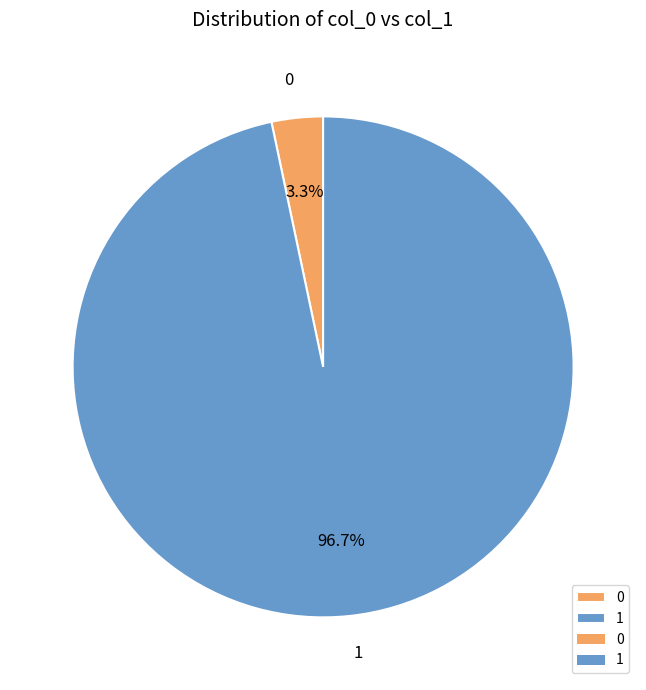

How much of the chart is everything except 1?

3.3%